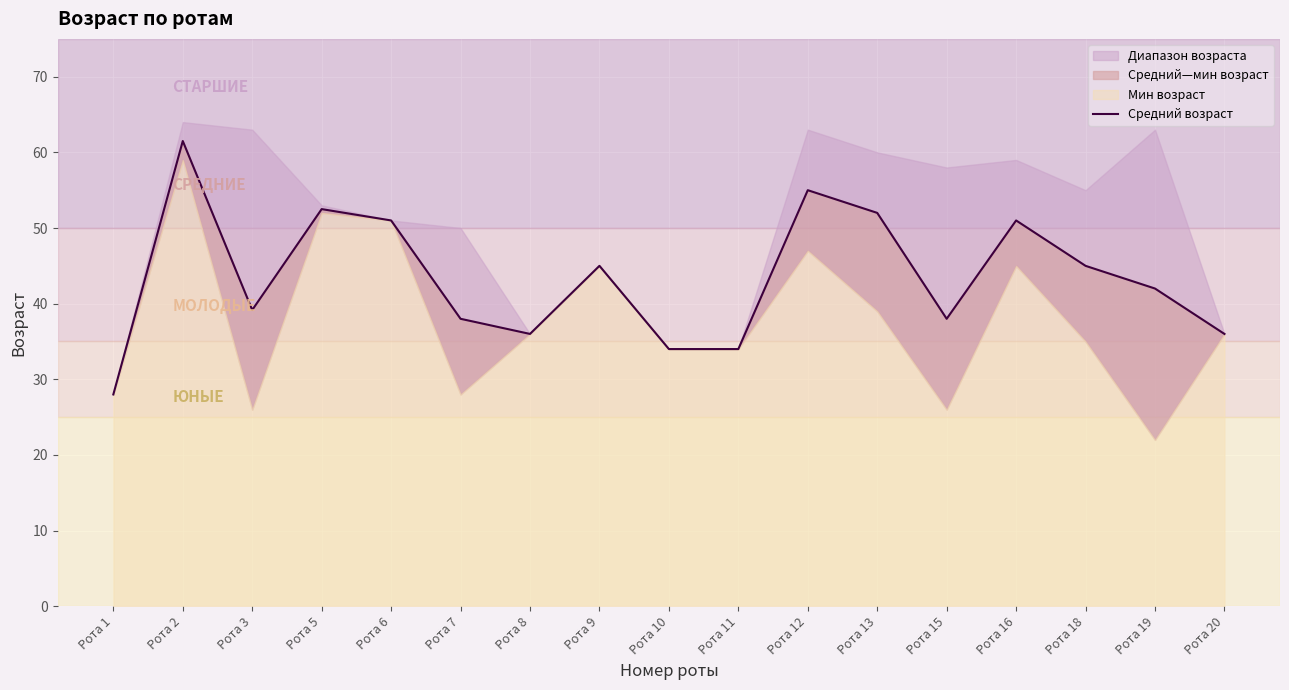

What is the maximum value shown in the chart?

61.5